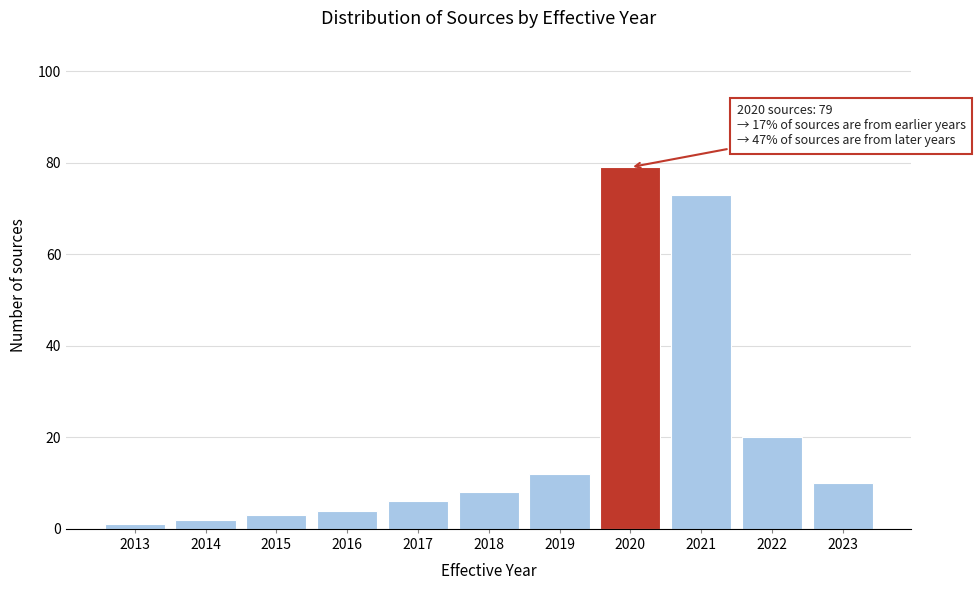

Reading left to right, list all the values displayed in this chart.

2013=1	2014=2	2015=3	2016=4	2017=6	2018=8	2019=12	2020=79	2021=73	2022=20	2023=10